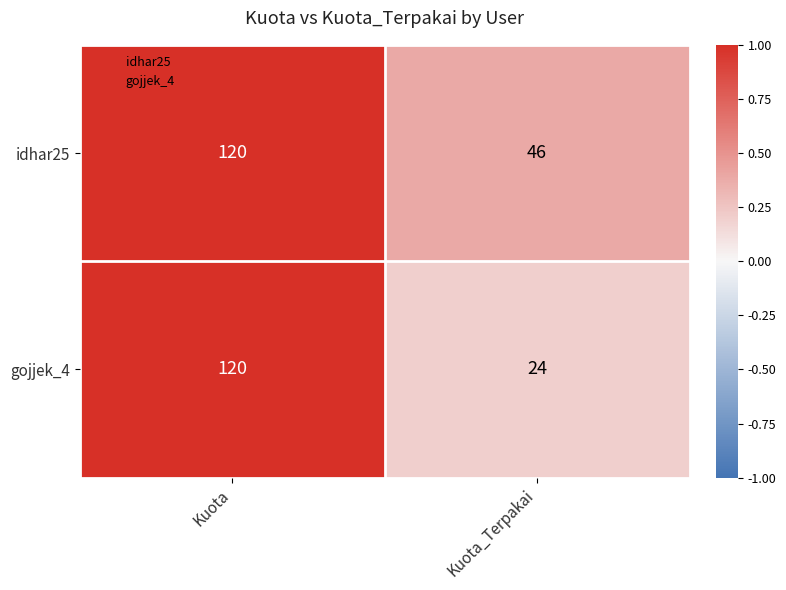

What is the greatest value displayed?

120